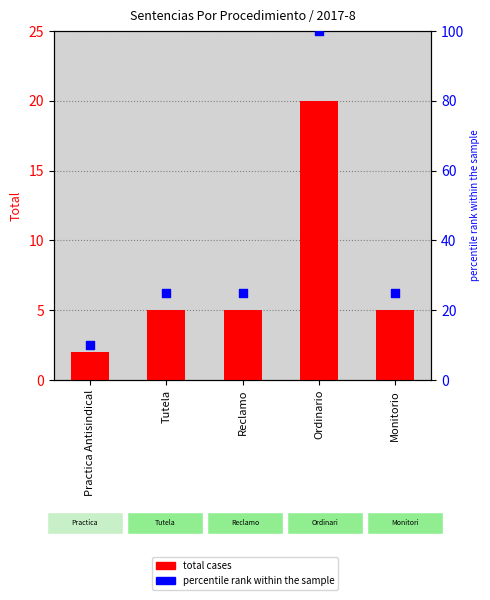

Which series has the largest total across all categories?

percentile rank within the sample